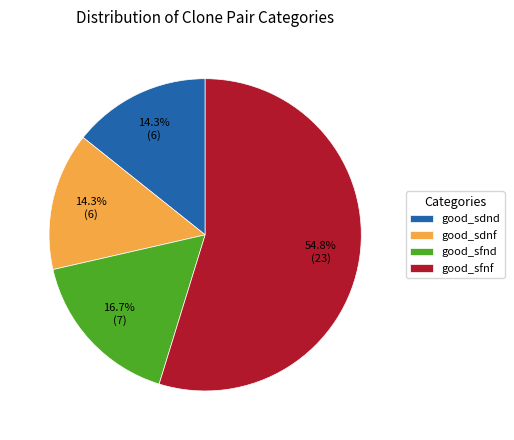

Which slice represents more than half of the pie?

good_sfnf